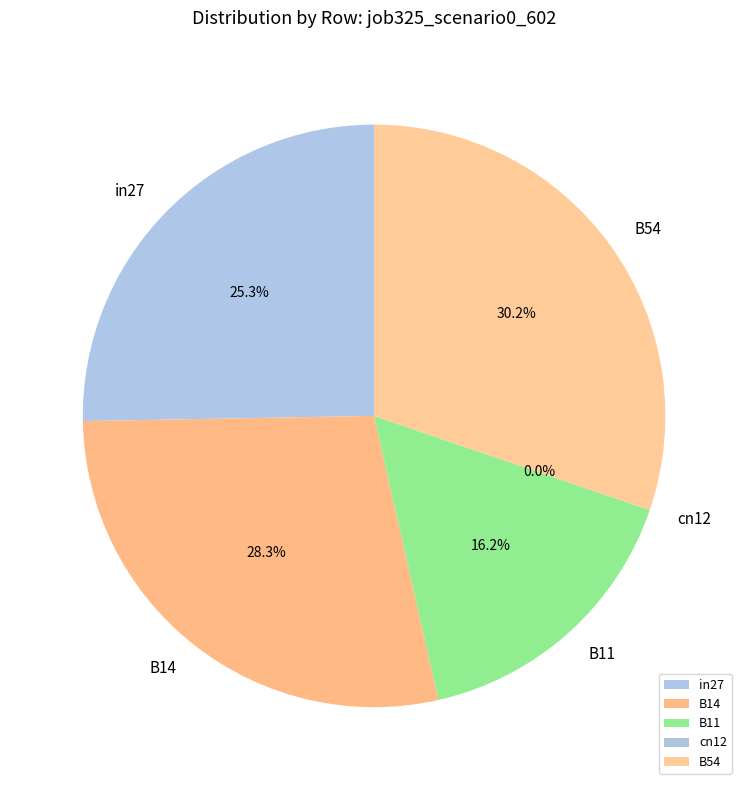

How many segments does this pie chart have?

5